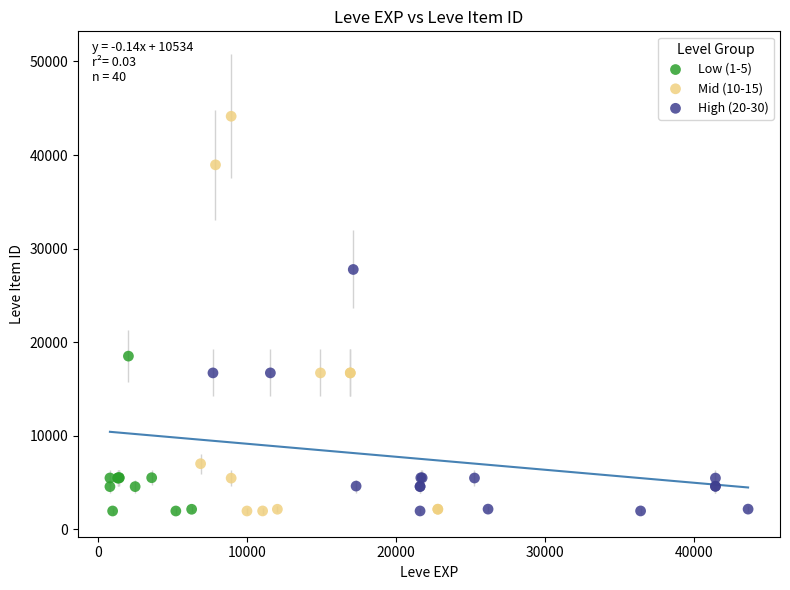

Which series has the widest spread of Y values?

Mid (10-15)